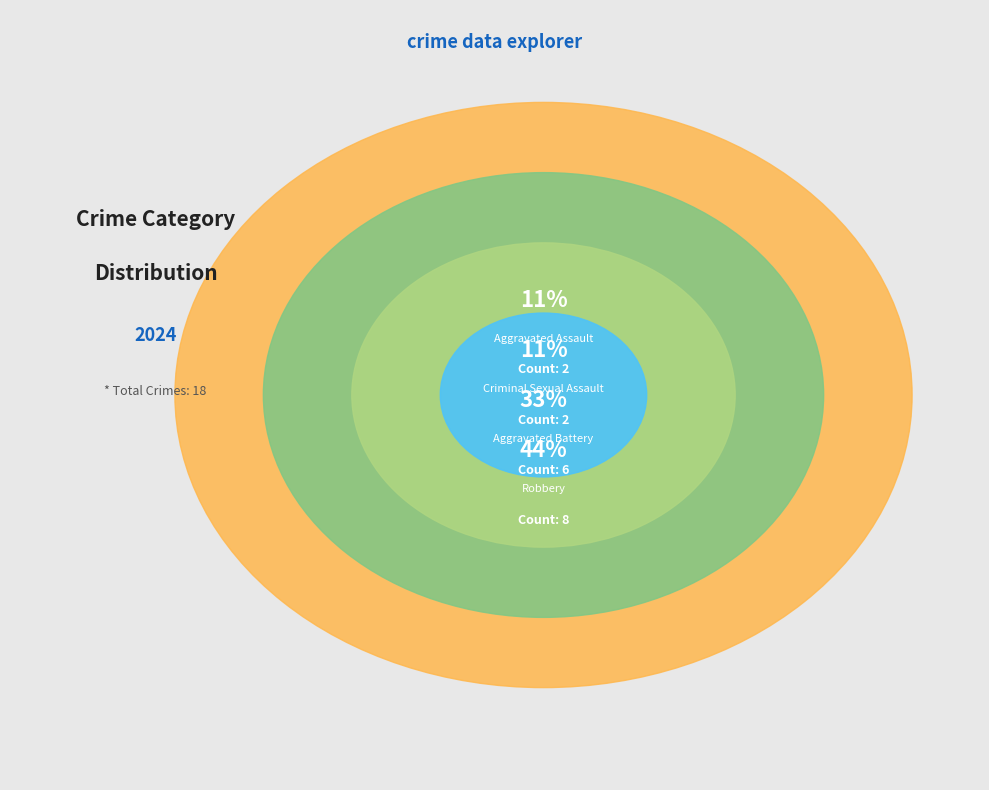

Is it true that Aggravated Battery is 22% of the pie?

False